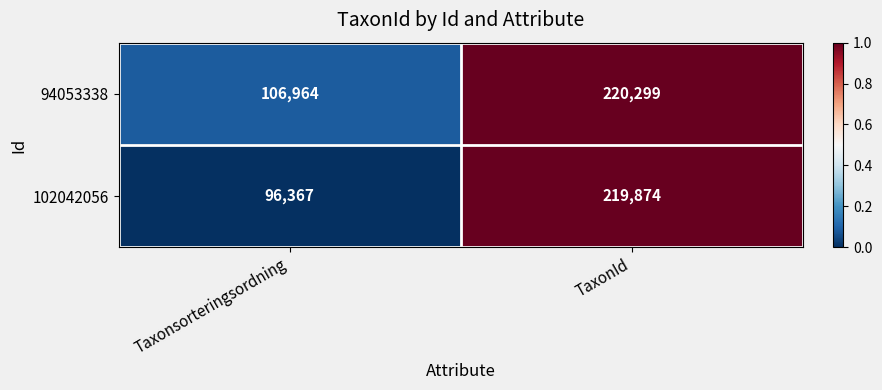

What is the average value of the 94053338 series?

163632